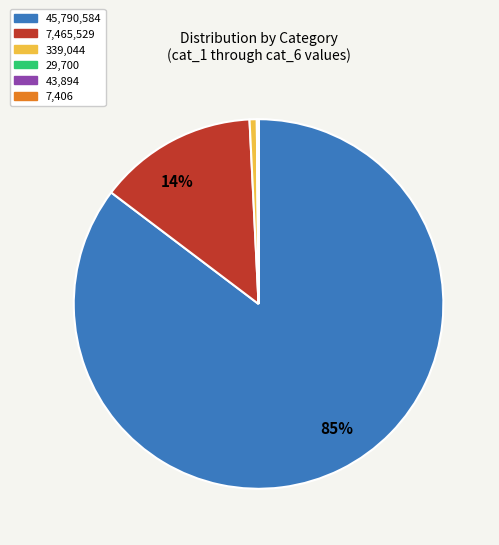

Which slice is the largest?

45,790,584